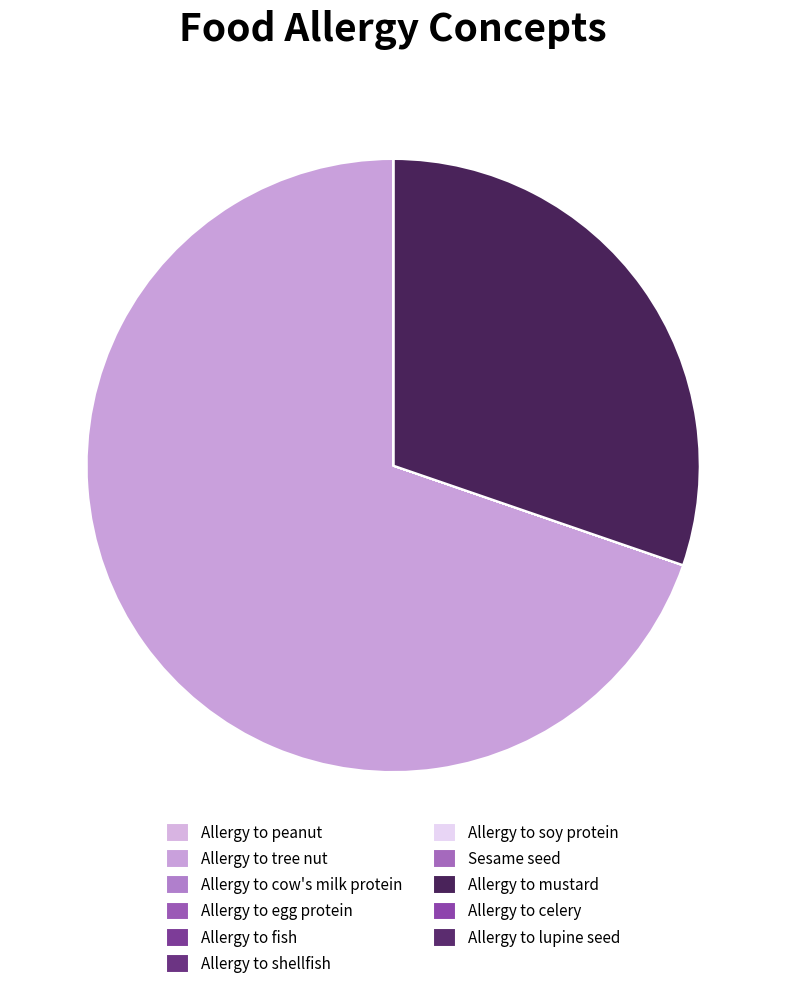

Is the sum of Allergy to celery and Allergy to soy protein greater than half?

No